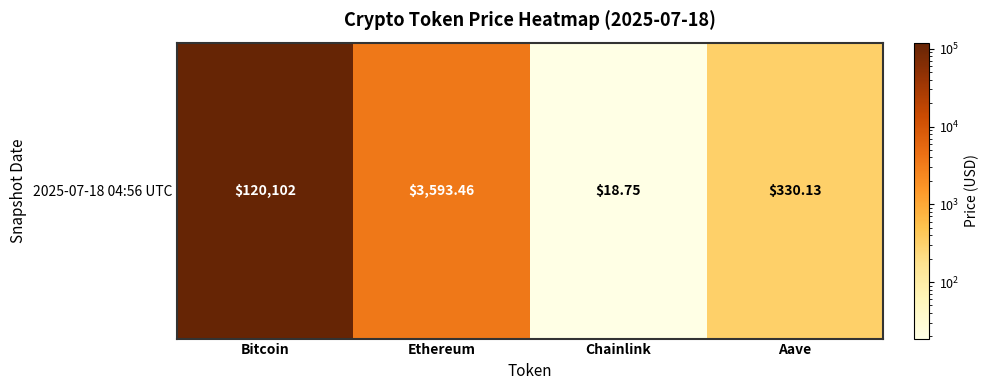

Where does the data first go above 3593?

Bitcoin